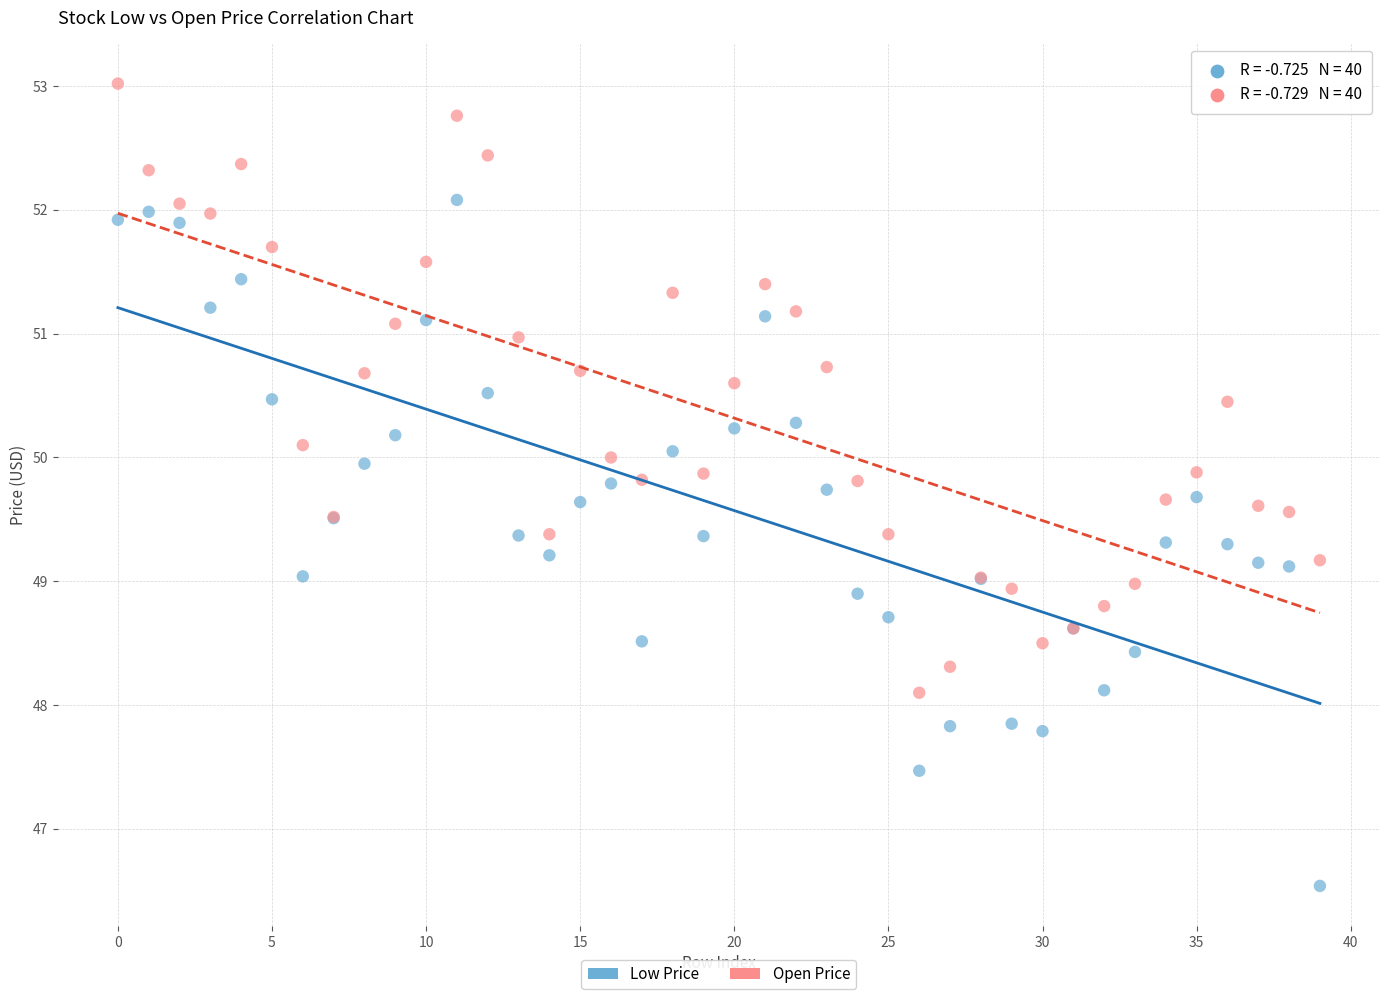

Which series reaches the minimum Y coordinate?

Low Price